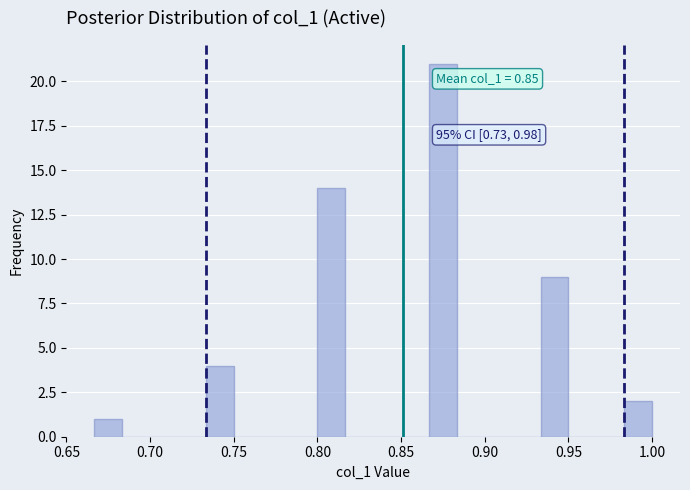

Around what value on the x-axis is the tallest bar? Give the approximate position of its centre, as read against the axis.

0.875